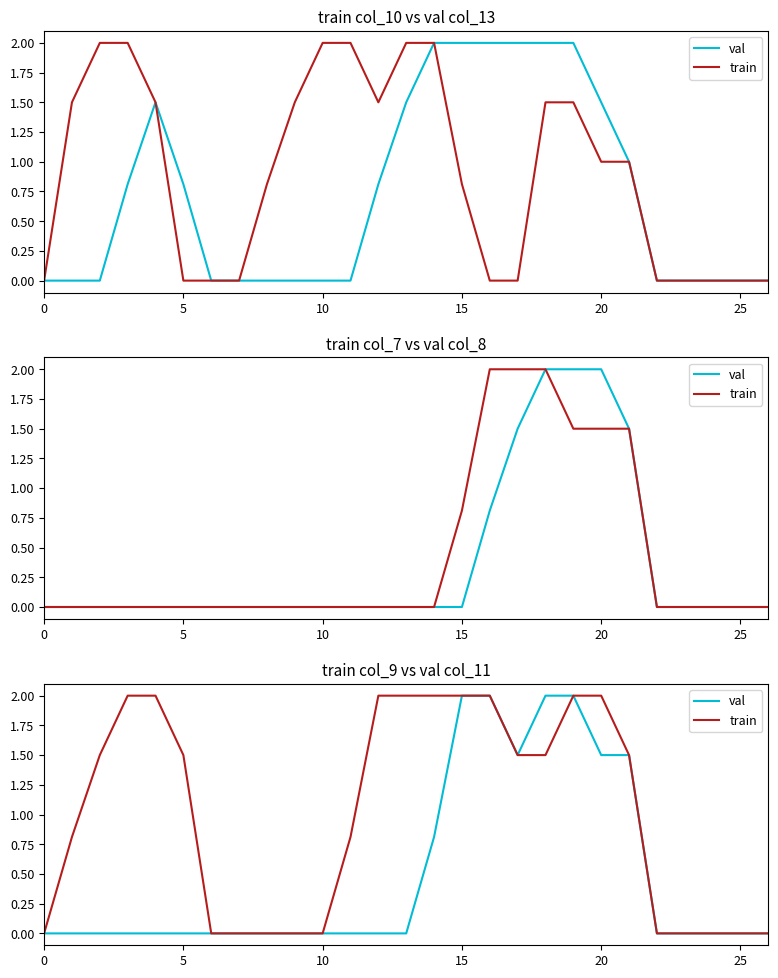

The train series shows 1.5 at 18. True or false?

True